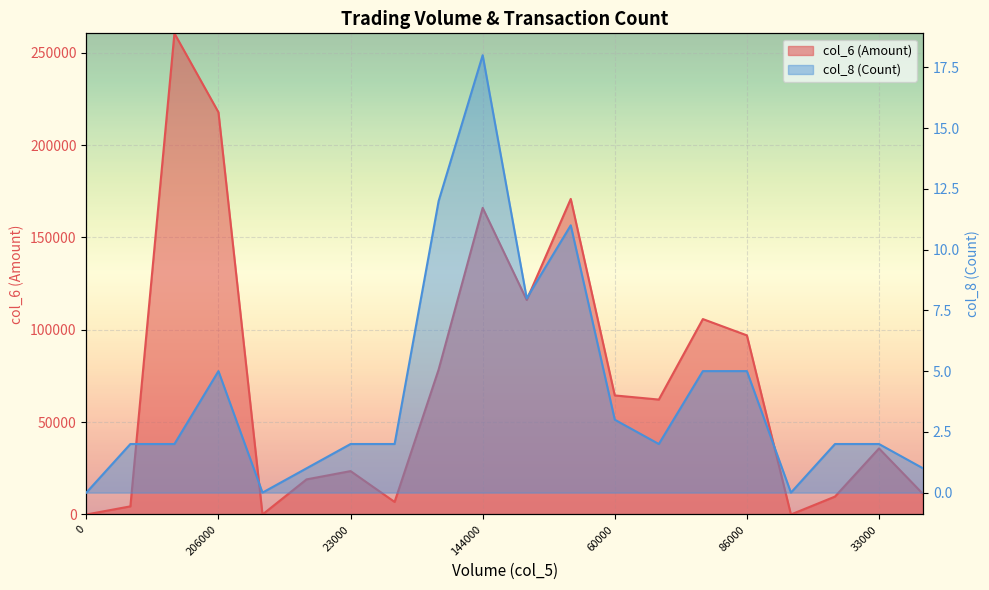

What is the difference between the maximum and minimum values in the col_8 (Count) series?

18